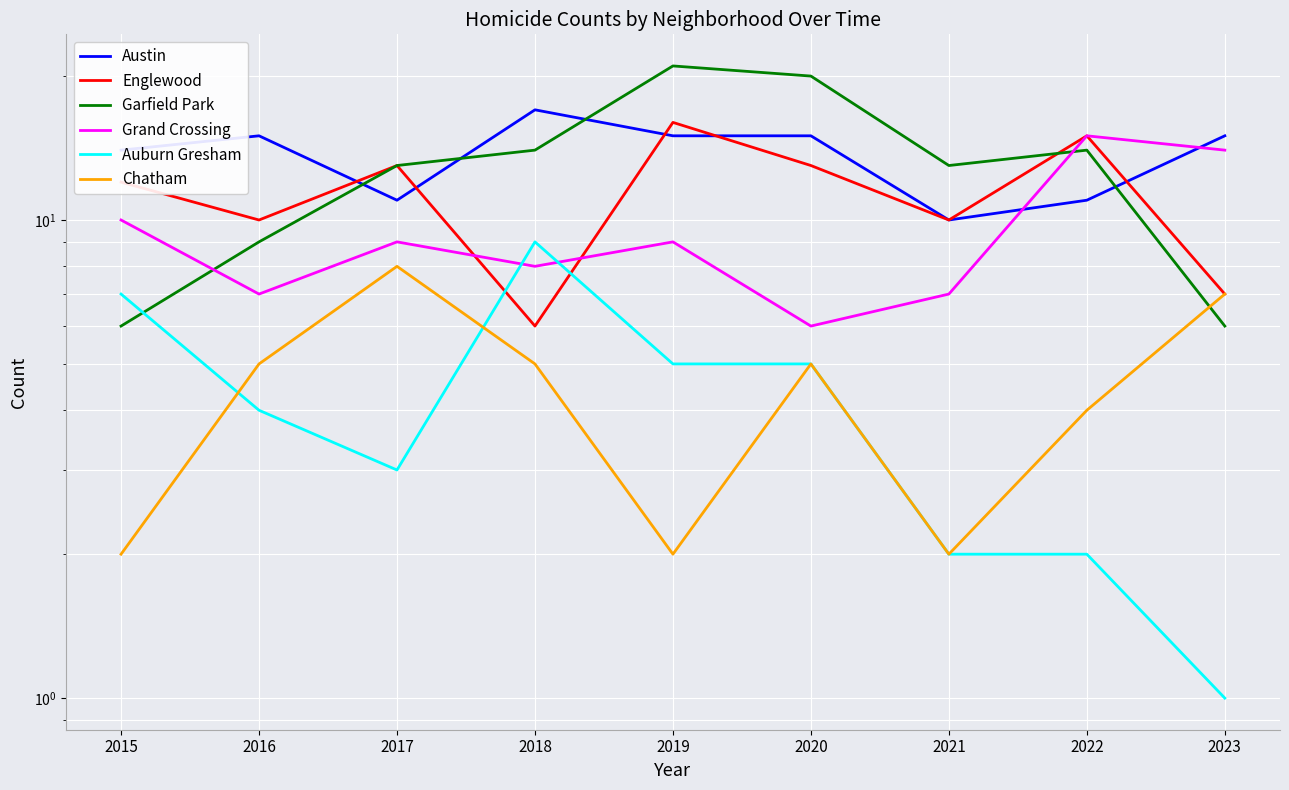

True or false: Englewood and Garfield Park intersect in this chart.

True